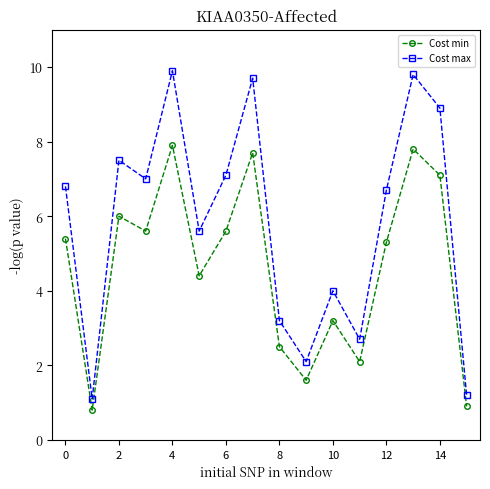

Rank the series by their average value, from lowest to highest.

Cost min, Cost max